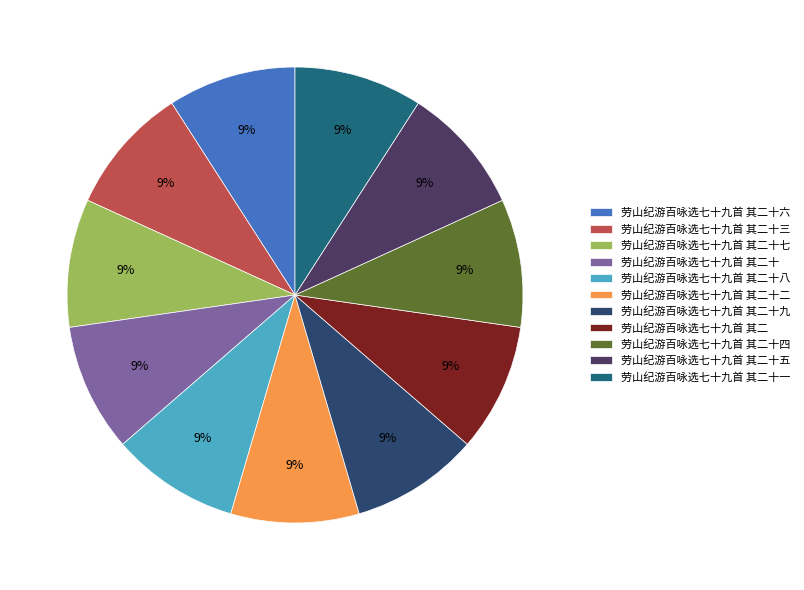

How many segments does this pie chart have?

11